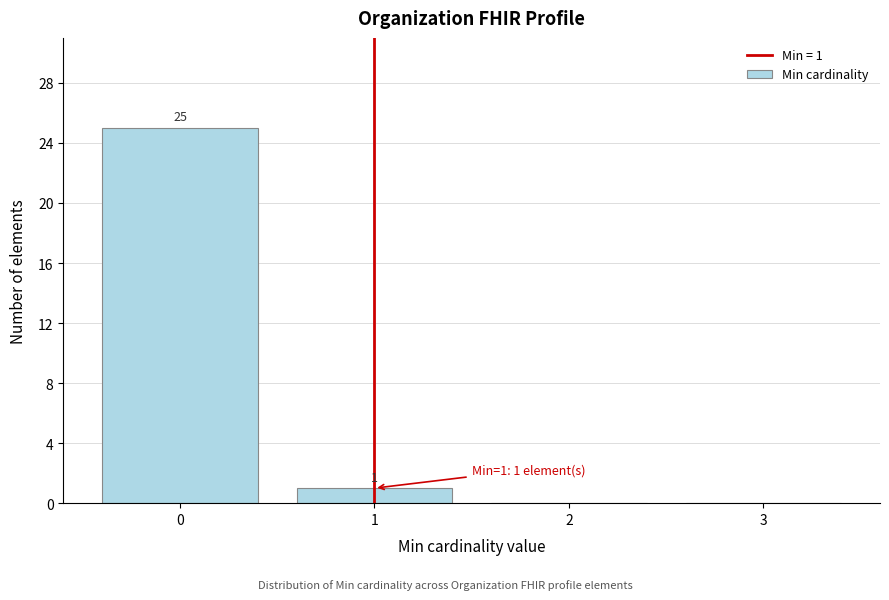

Over which range of the x-axis is the bar tallest?

-0.5 to 0.5